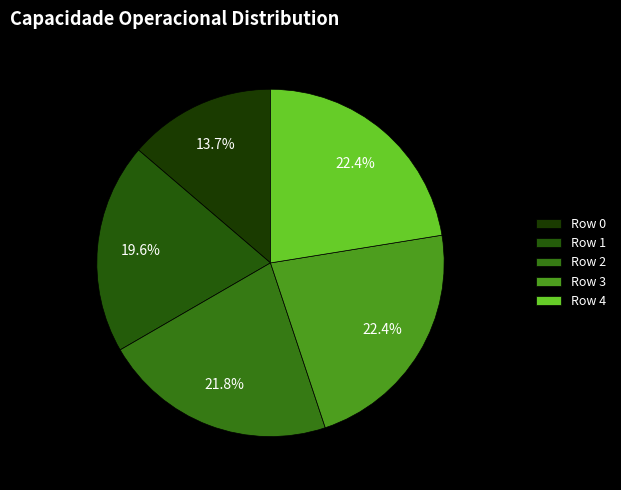

Which category has the biggest portion of the pie?

3